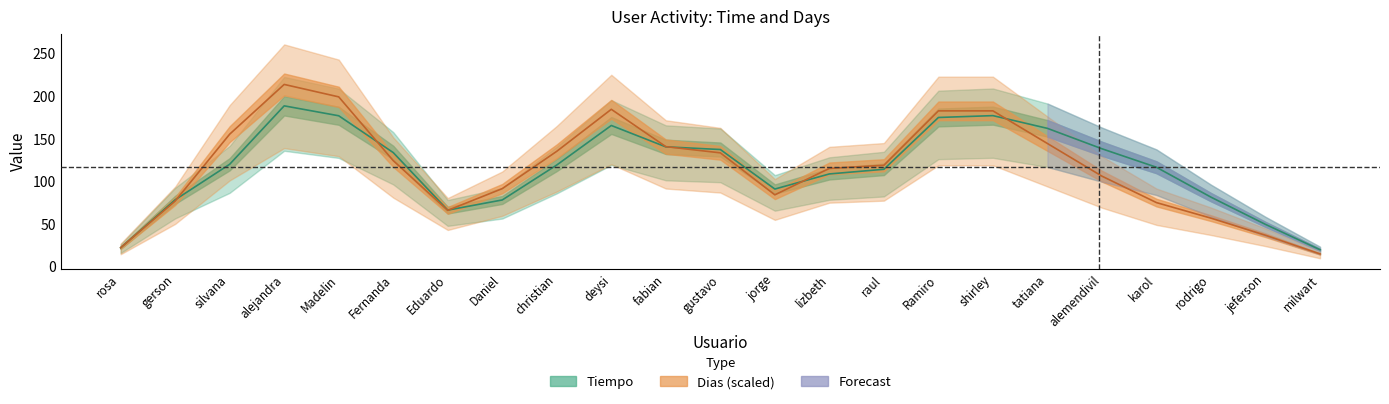

Which has a higher value, Daniel or karol?

karol